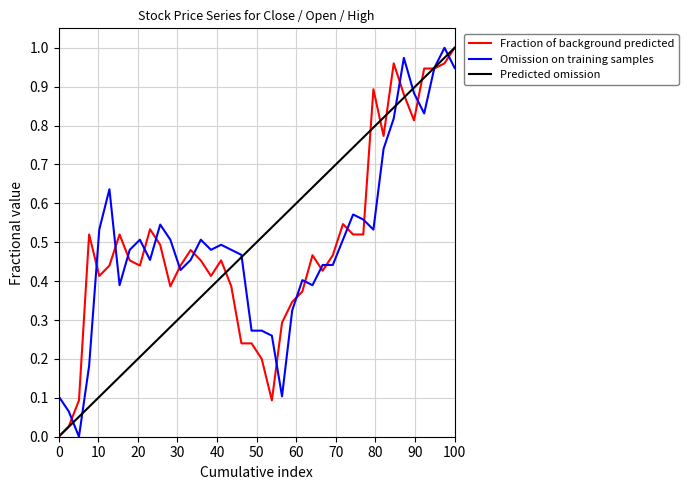

Reading left to right, what are all the values shown in this chart?

close: 0.0	0.0	0.1	0.5	0.4	0.4	0.5	0.5	0.4	0.5	0.5	0.4	0.4	0.5	0.5	0.4	0.5	0.4	0.2	0.2	0.2	0.1	0.3	0.3	0.4	0.5	0.4	0.5	0.5	0.5	0.5	0.9	0.8	1.0	0.9	0.8	0.9	0.9	1.0	1.0
open: 0.1	0.1	0.0	0.2	0.5	0.6	0.4	0.5	0.5	0.5	0.5	0.5	0.4	0.5	0.5	0.5	0.5	0.5	0.5	0.3	0.3	0.3	0.1	0.3	0.4	0.4	0.4	0.4	0.5	0.6	0.6	0.5	0.7	0.8	1.0	0.9	0.8	0.9	1.0	0.9